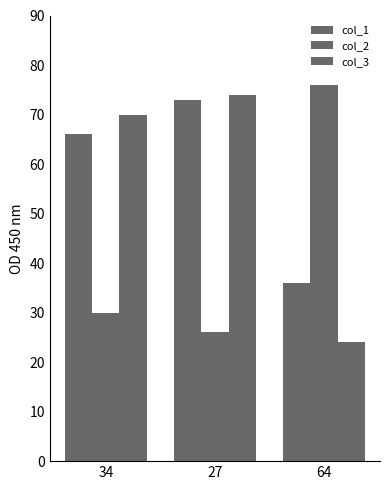

Which category has the highest value in the col_2 series?

64